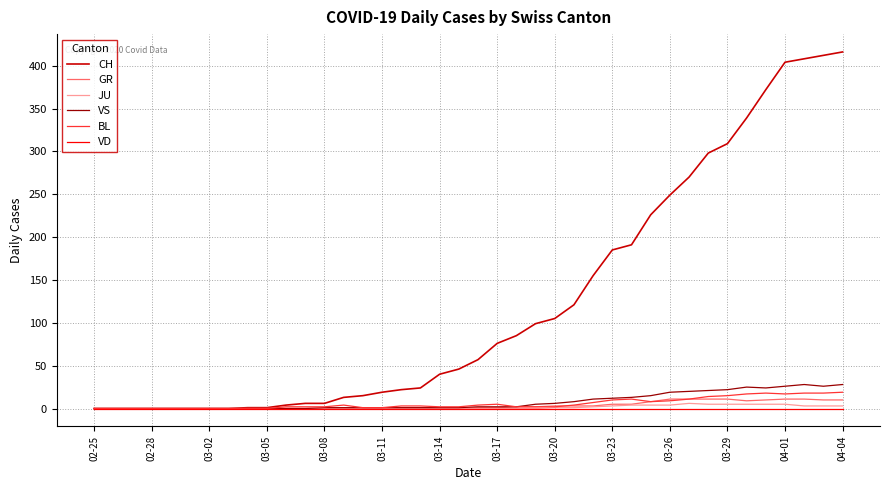

What is the maximum value for GR?

11